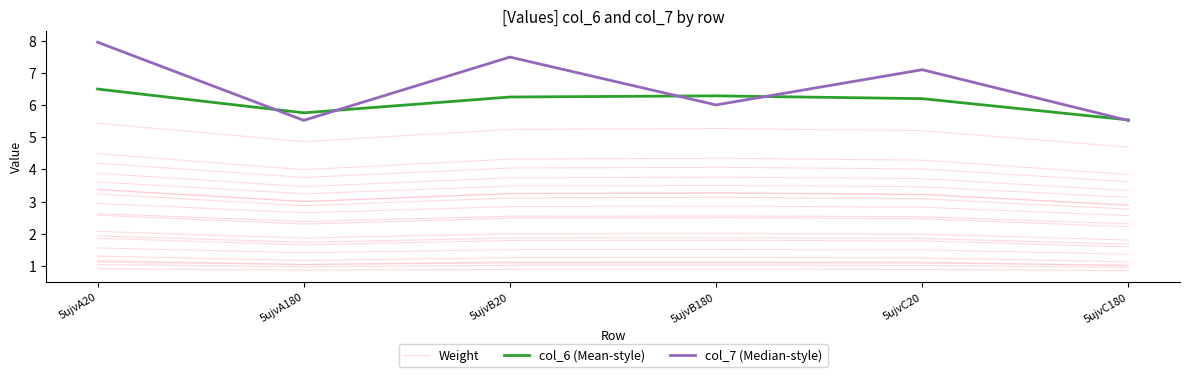

What is the label of the 4th point from the left?

5ujvB180